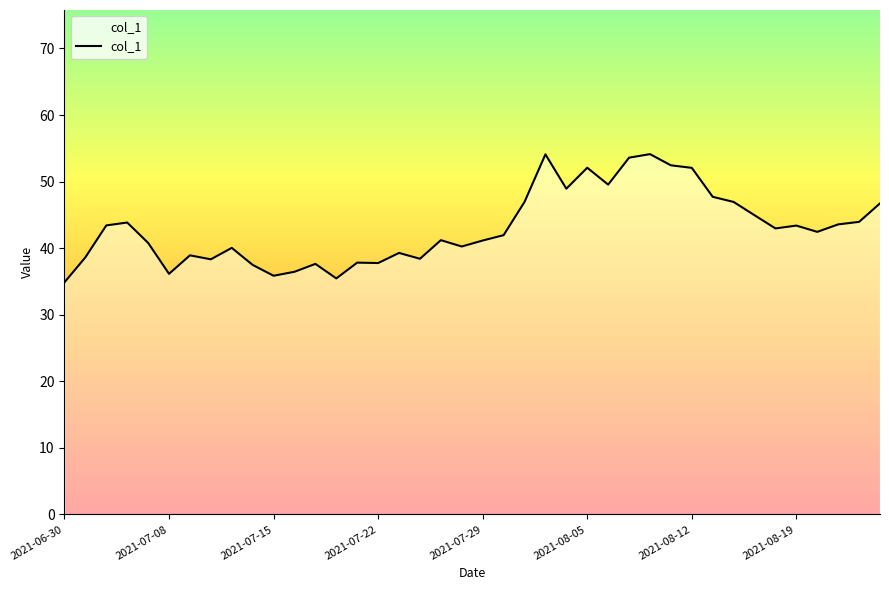

What is the difference between the maximum and minimum values?

19.3